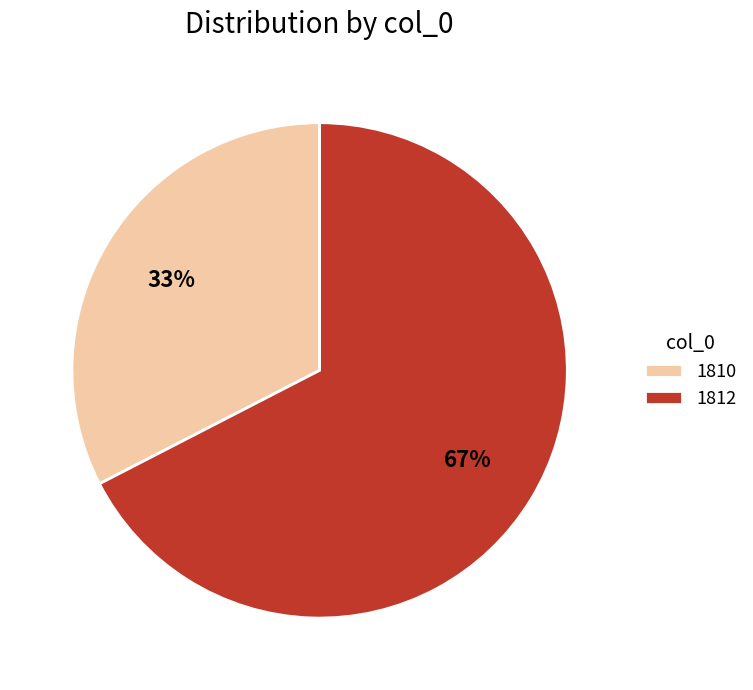

Which category has the smallest portion of the pie?

1810